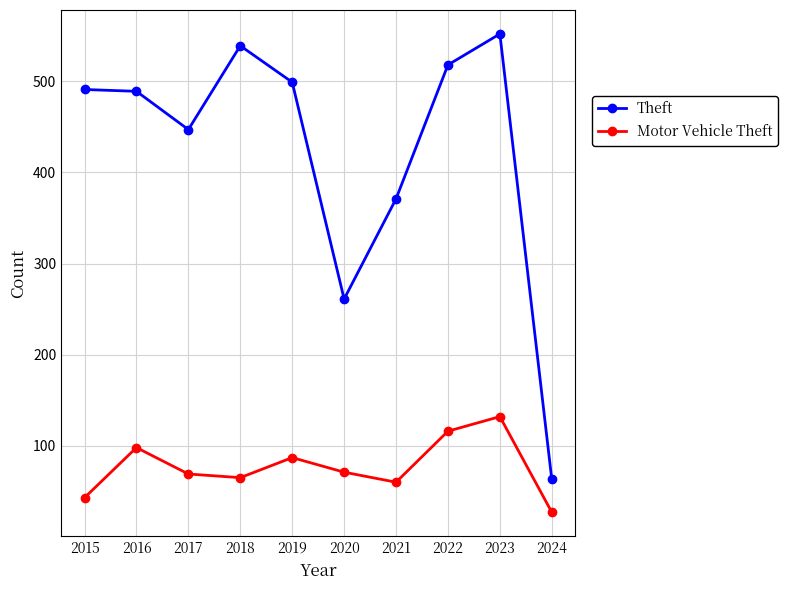

At which category does Theft reach its first local valley?

2017